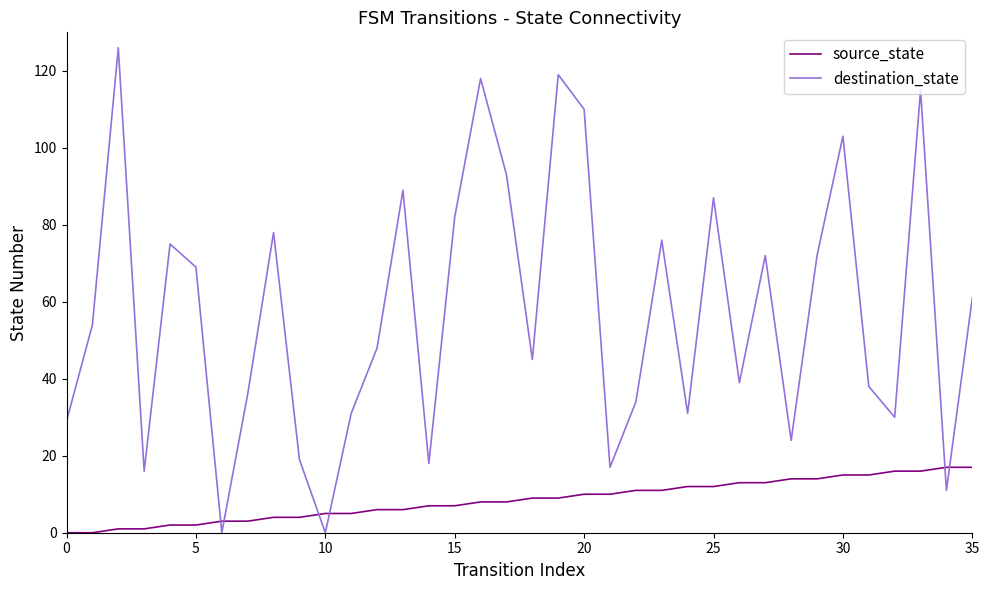

What is the average value of the destination_state series?

57